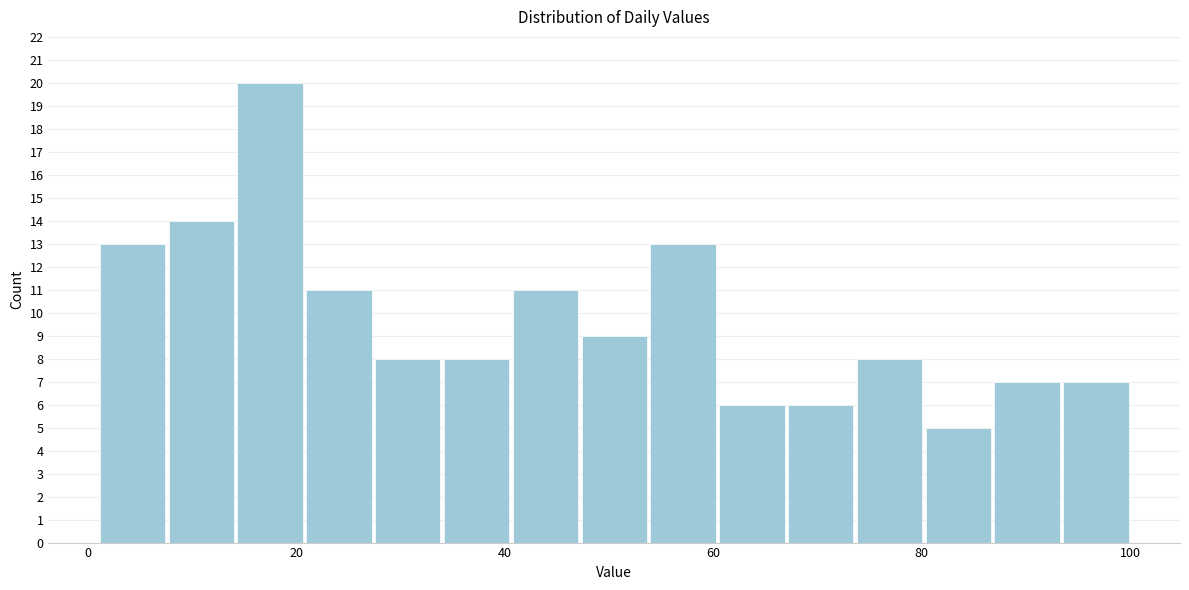

Around what value on the x-axis is the tallest bar? Give the approximate position of its centre, as read against the axis.

18